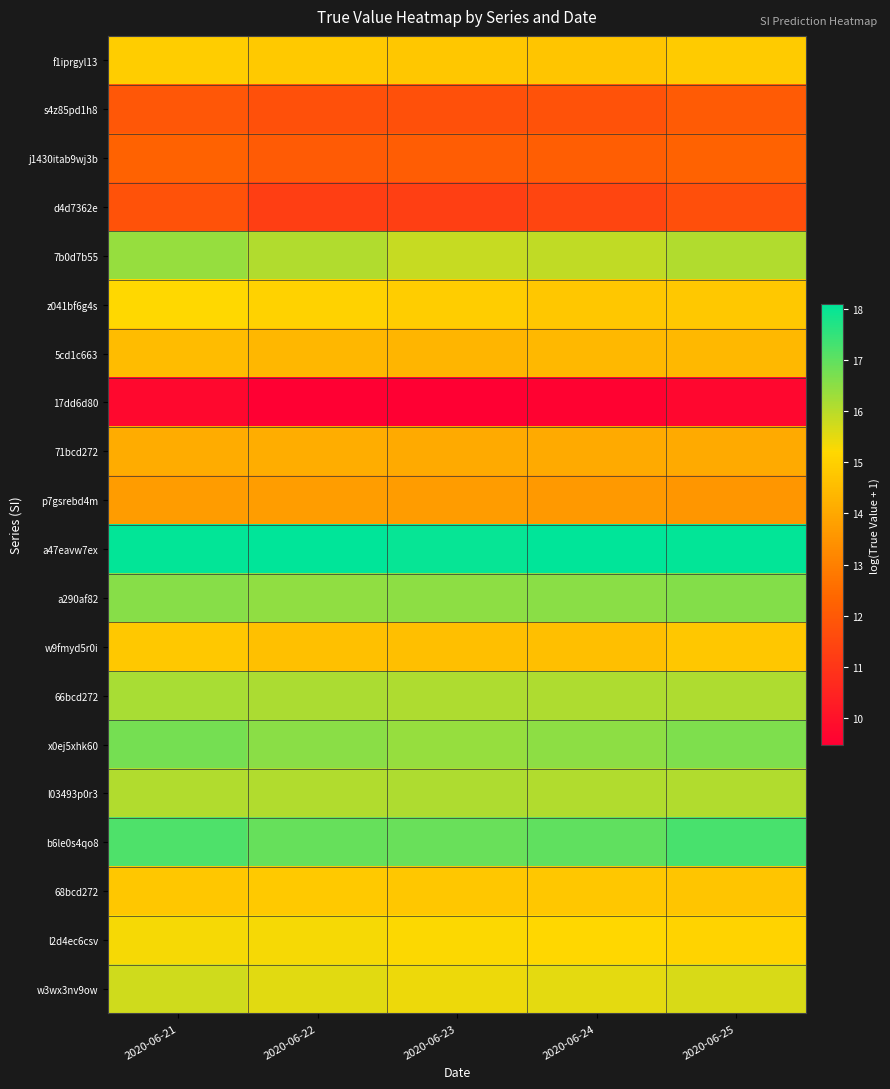

What is the spread (max minus min) of values at 2020-06-21?

8.3